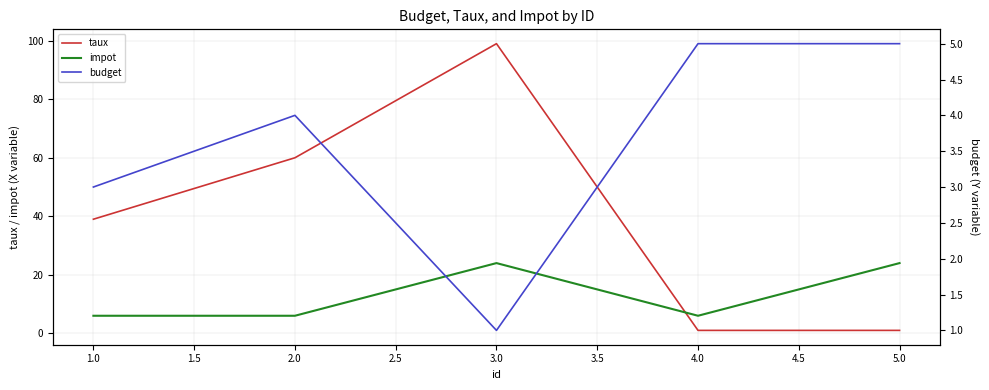

What is the maximum value for impot?

24